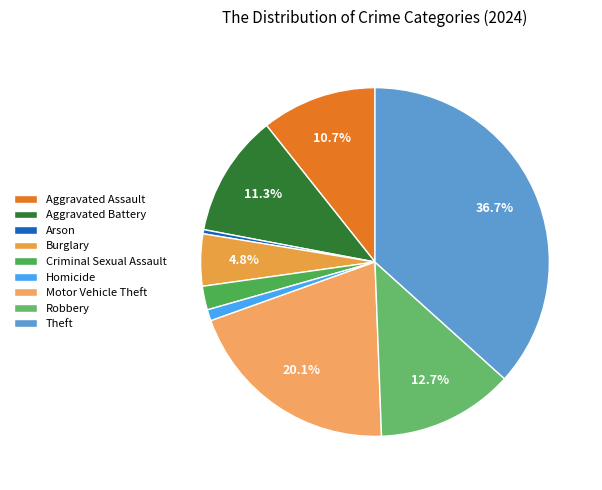

Is the sum of Robbery and Criminal Sexual Assault greater than half?

No